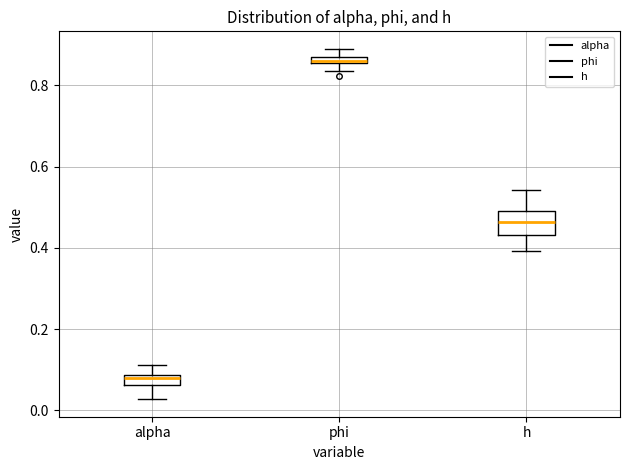

Comparing the boxes themselves (not the whiskers), which one is the tallest?

h